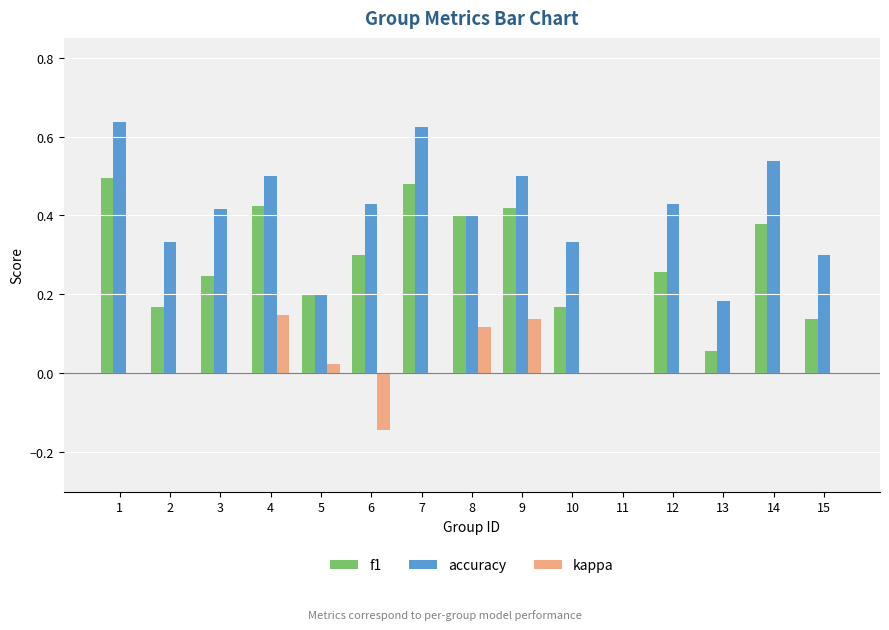

What are all the series names shown in the legend?

f1, accuracy, kappa